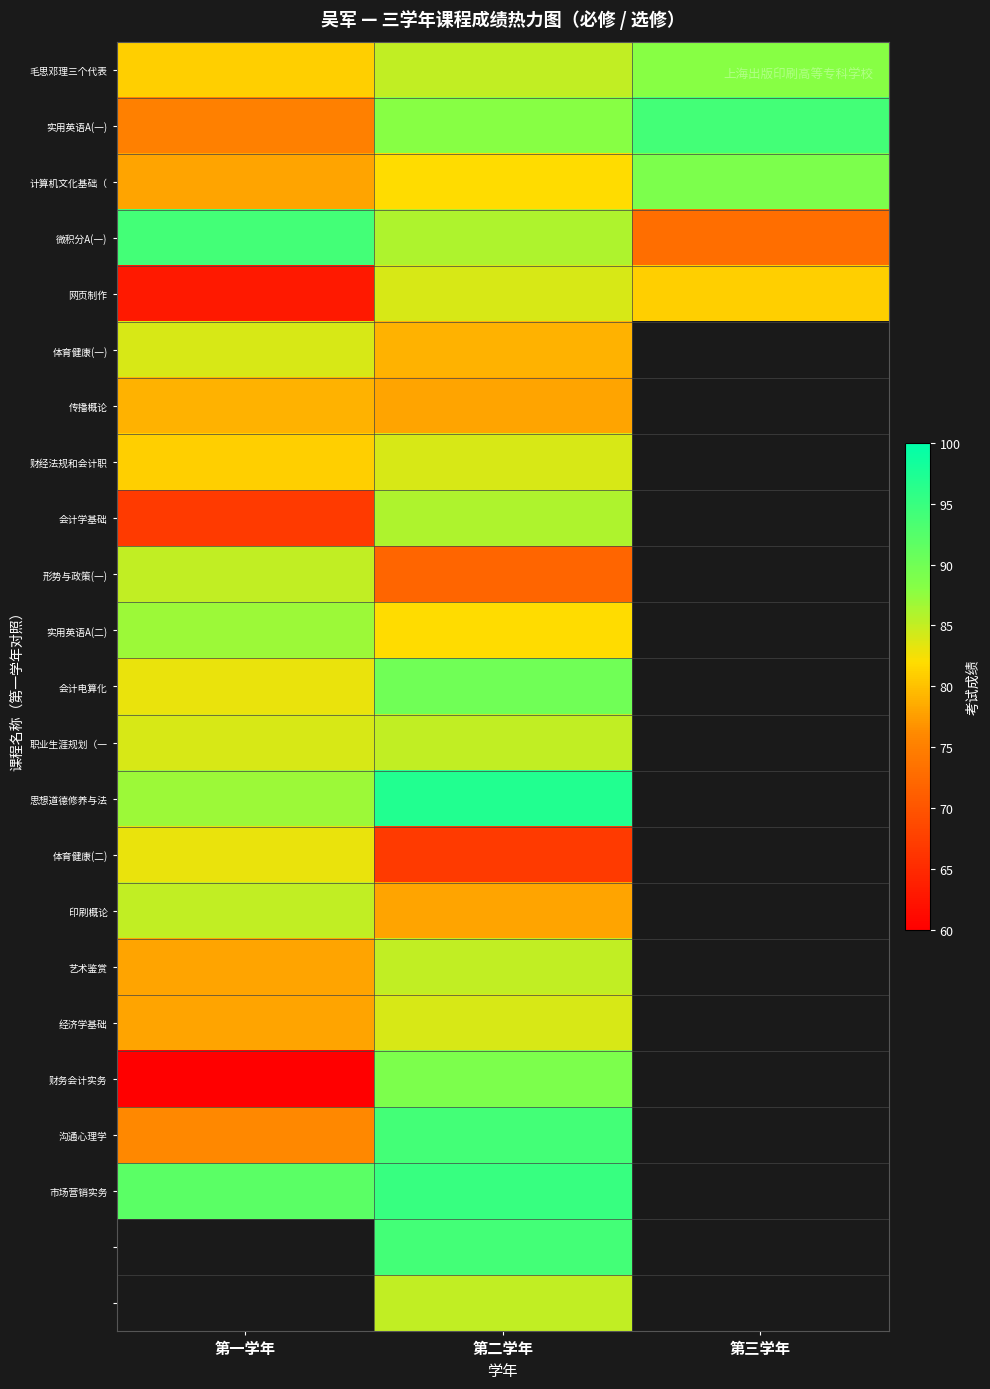

Which label corresponds to the smallest value in the chart?

第一学年